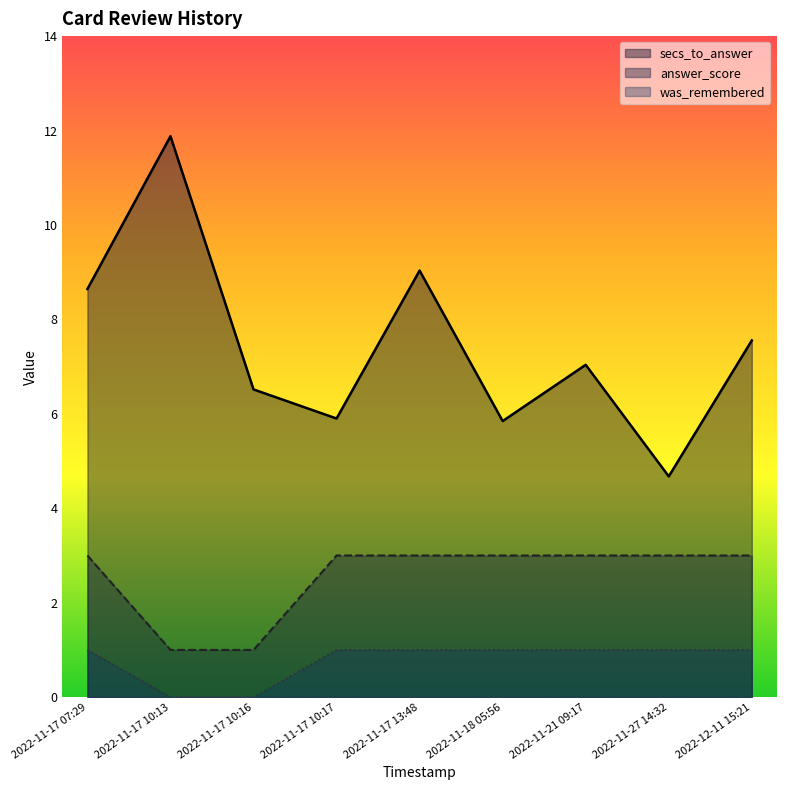

What is the maximum value for answer_score?

3.0